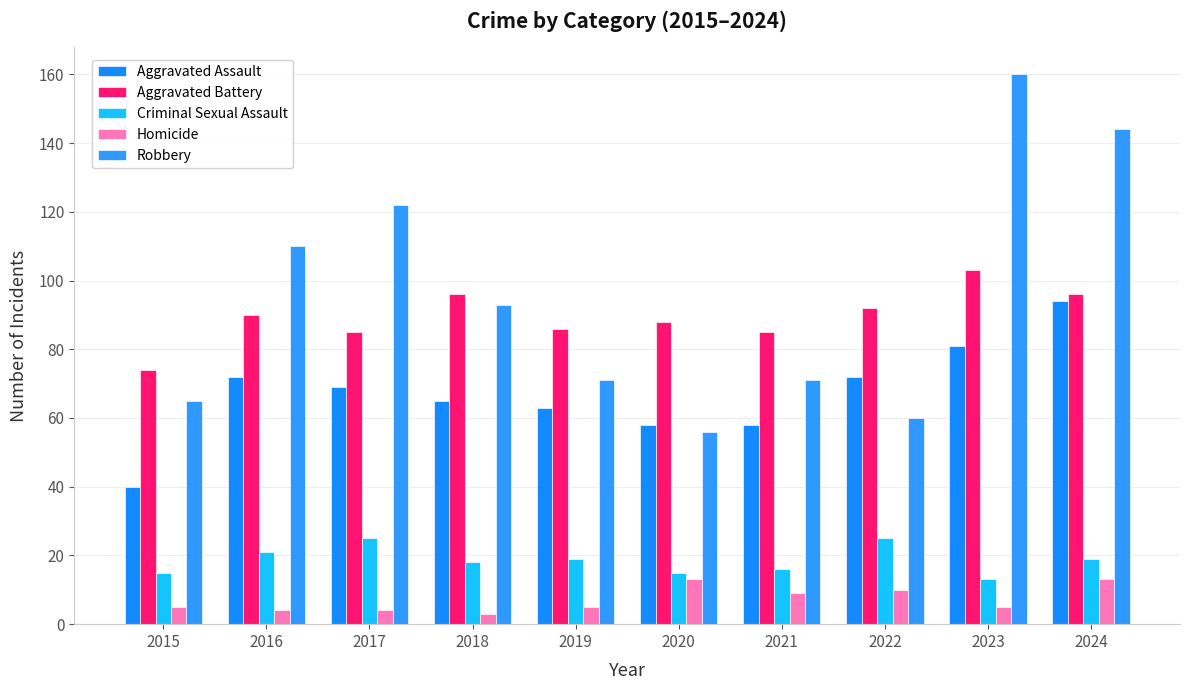

What is the total value across all series at 2021?

239